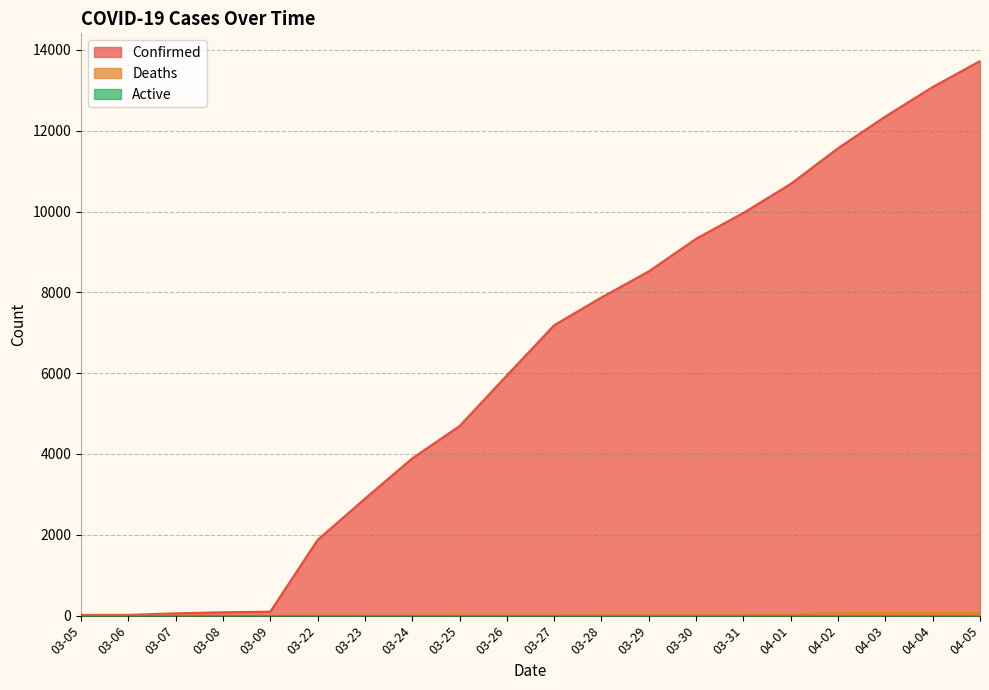

True or false: Confirmed and Deaths intersect in this chart.

False